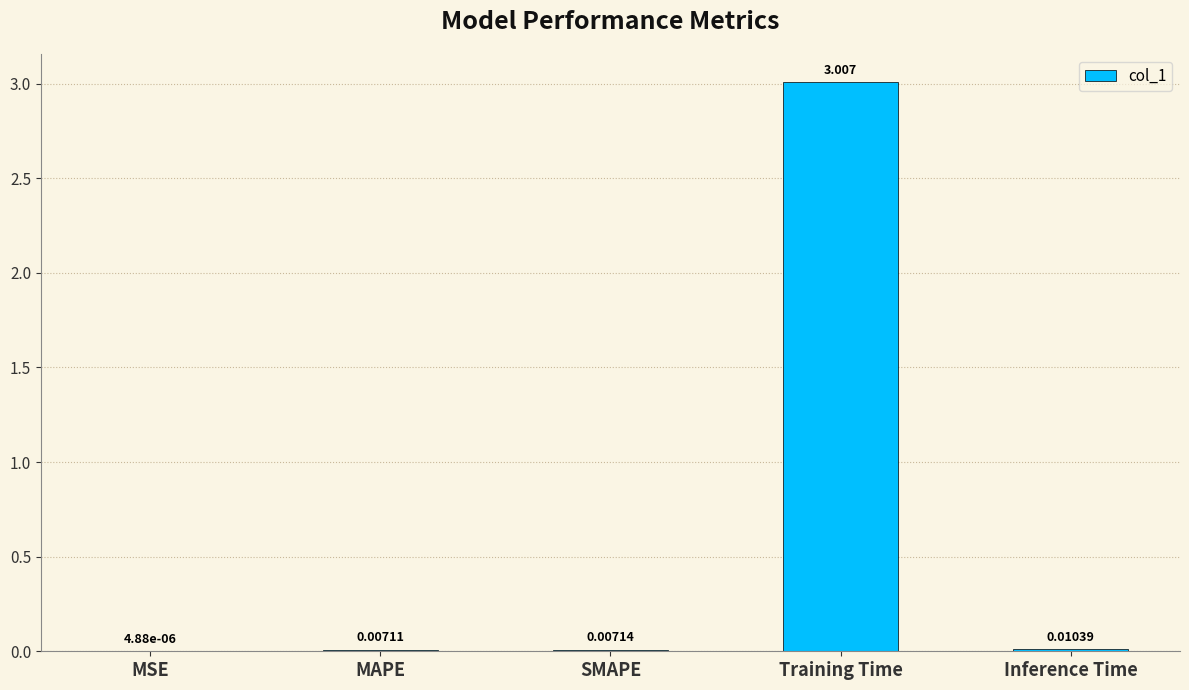

Which has a higher value, Inference Time or MAPE?

Inference Time